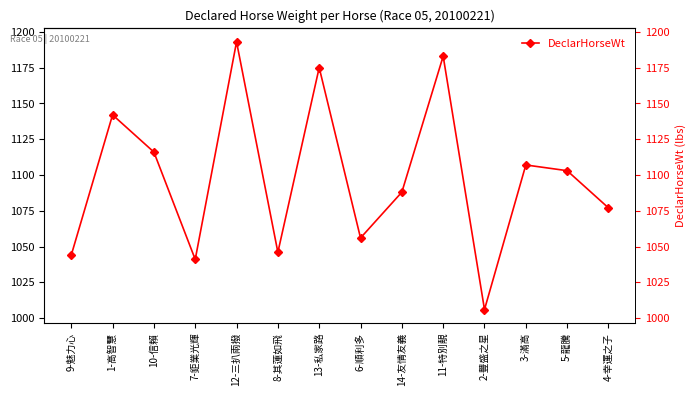

Reading left to right, list all the values displayed in this chart.

1044	1142	1116	1041	1193	1046	1175	1056	1088	1183	1006	1107	1103	1077